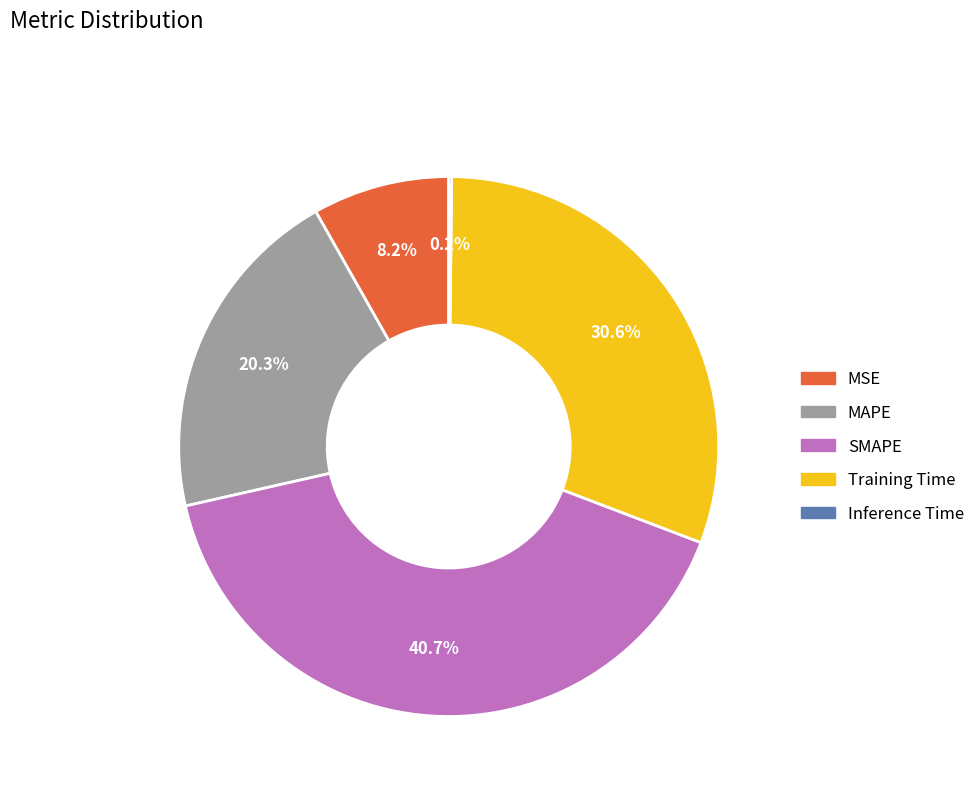

Which category has the biggest portion of the pie?

SMAPE